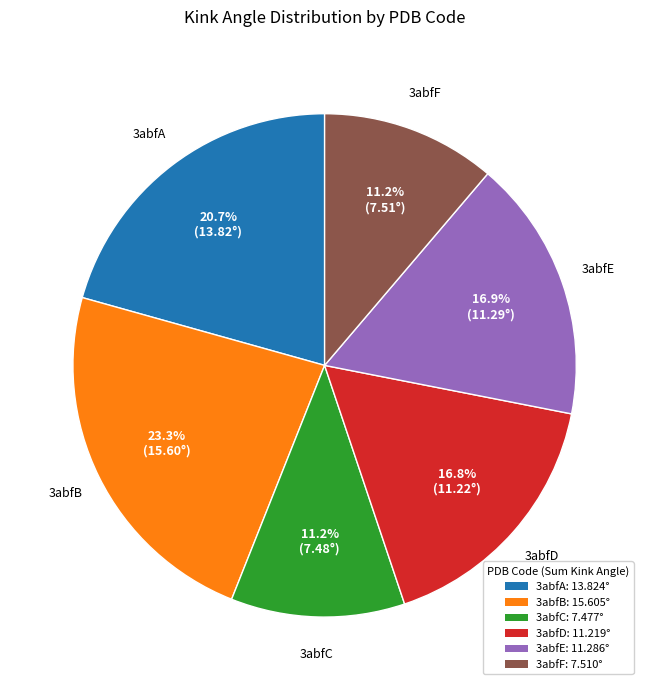

What percentage is the 3abfA slice, to the nearest percent?

21%